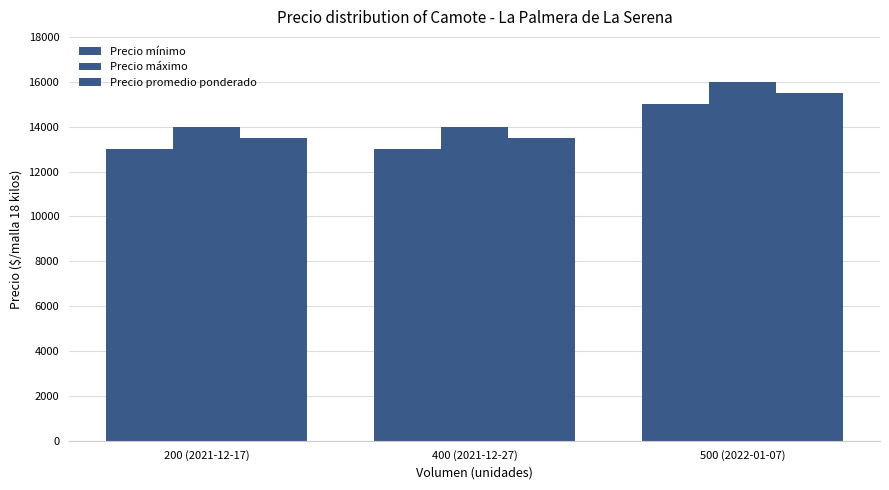

What value does the Precio promedio ponderado series have at 500 (2022-01-07), to the nearest 50?

15500